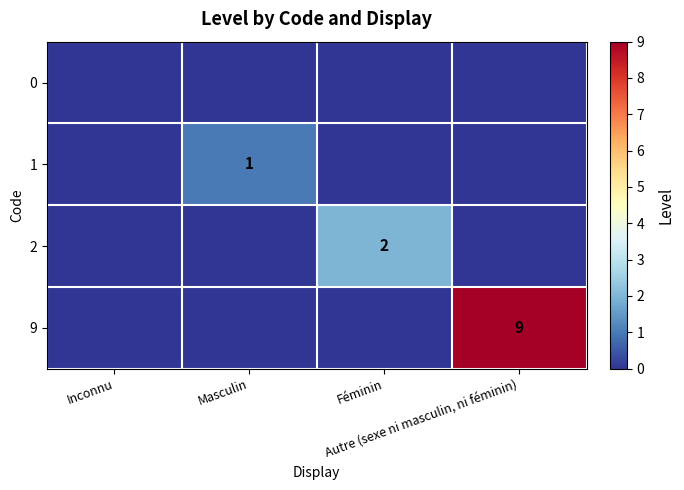

The 1 series shows 0 at Féminin. True or false?

True